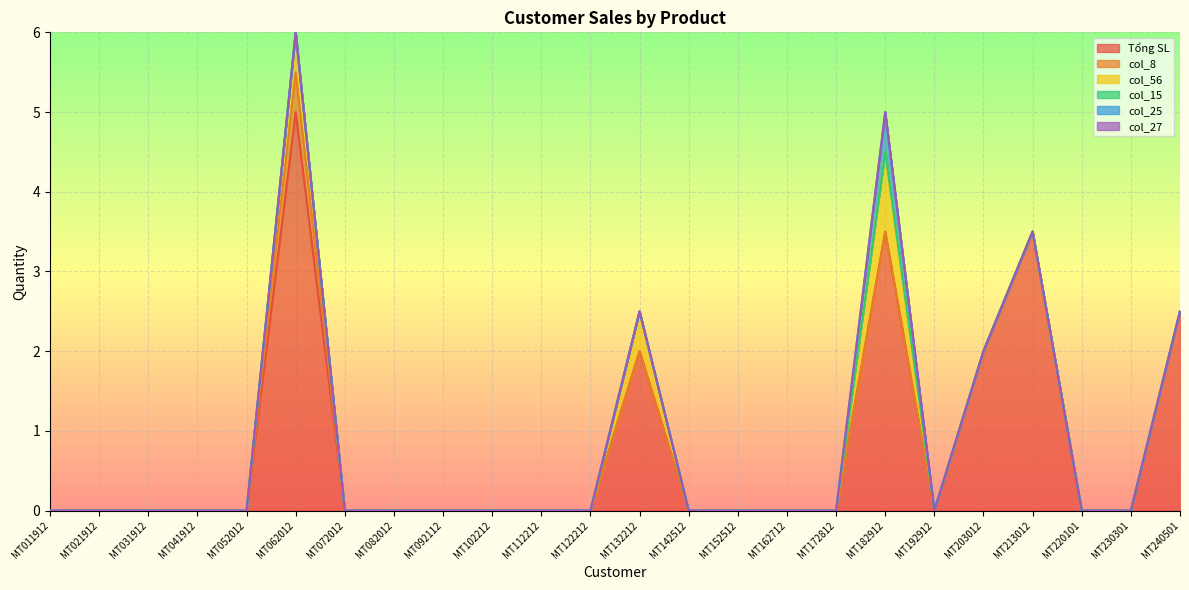

Count the number of categories in the chart.

24